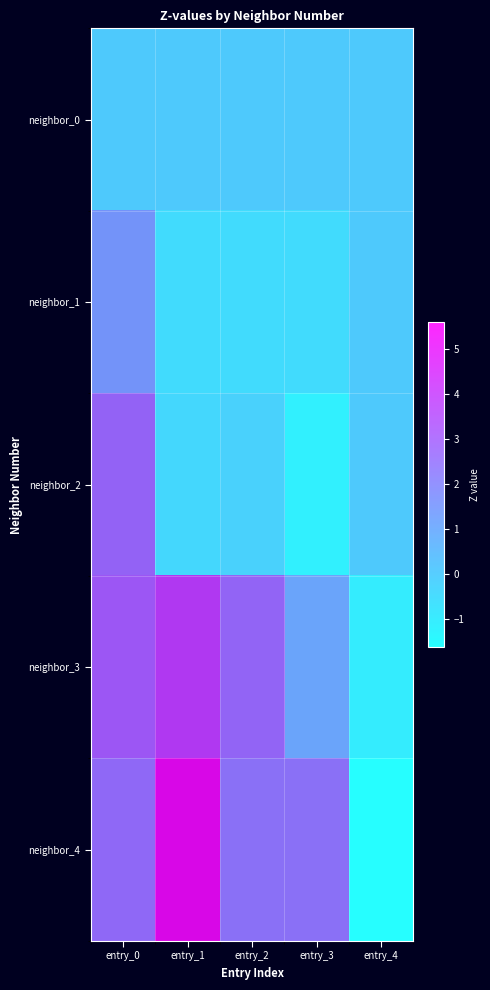

What is the difference between the highest and lowest values at entry_1?

6.1